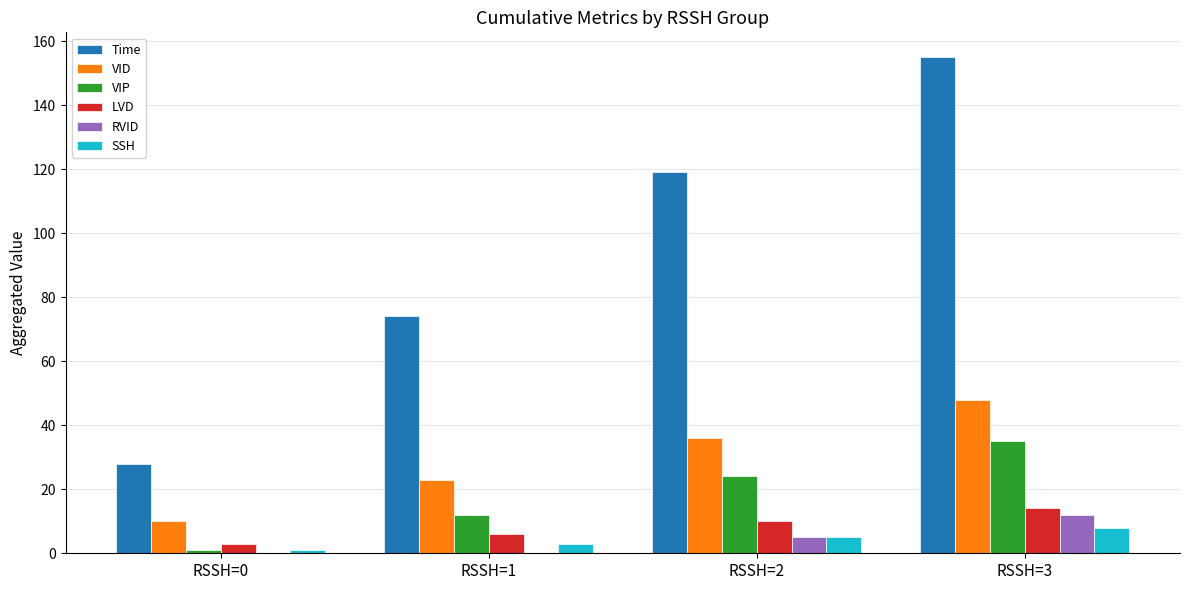

What is the sum of all VIP values?

72